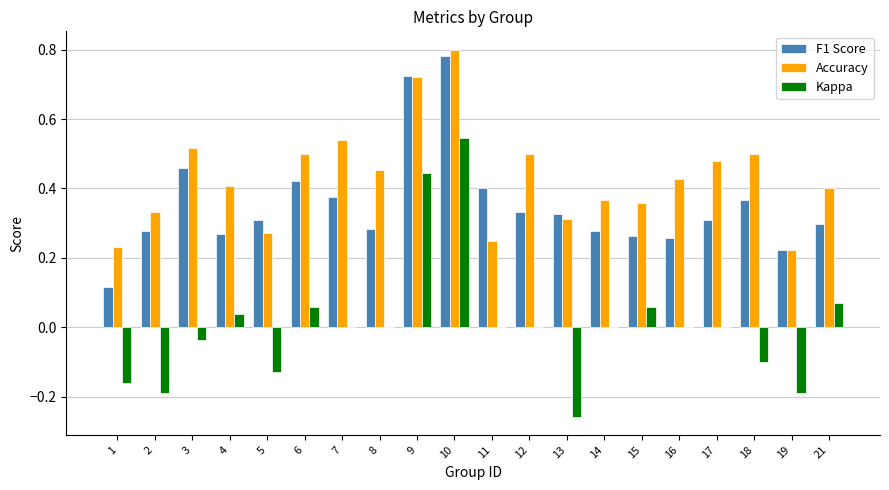

Which series has the widest spread of values?

Kappa